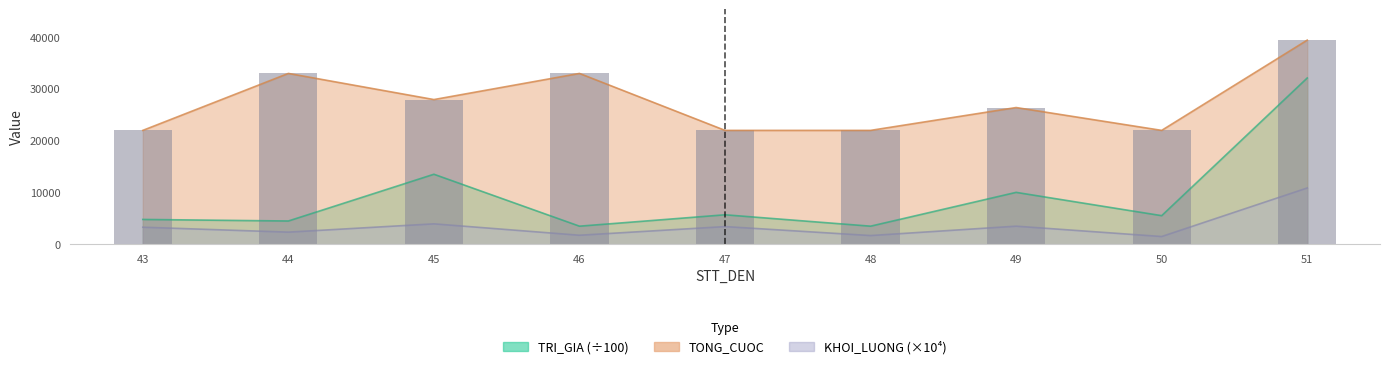

What is the value of the 2nd bar from the left?

33000